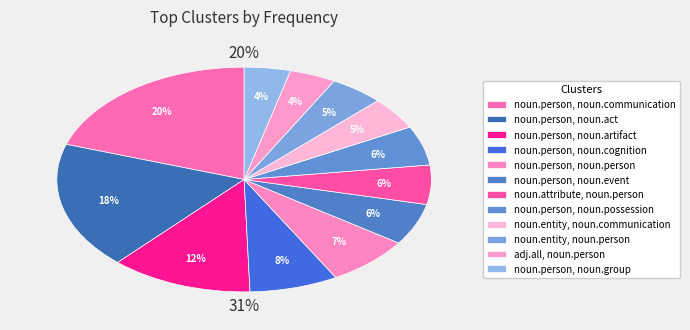

What is the smallest slice in the pie chart?

adj.all, noun.person